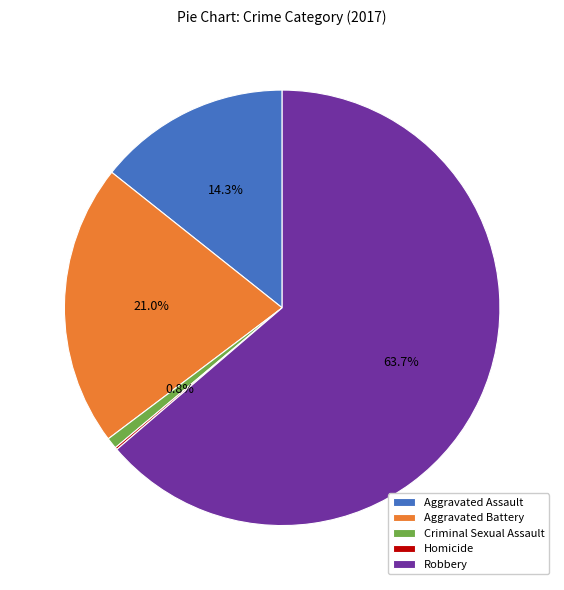

Between Criminal Sexual Assault and Aggravated Assault, which is larger?

Aggravated Assault